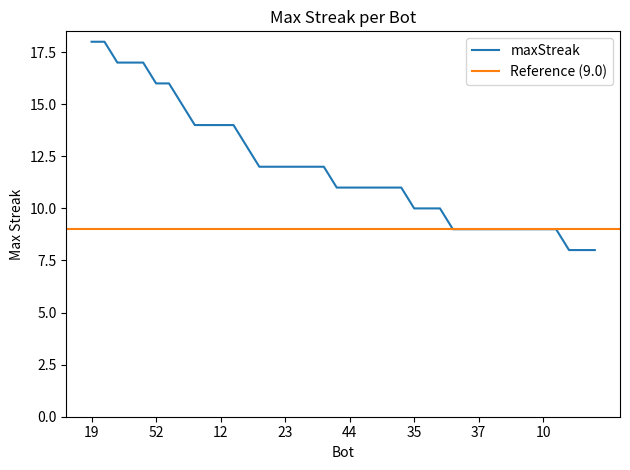

What is the lowest value of the maxStreak series?

8